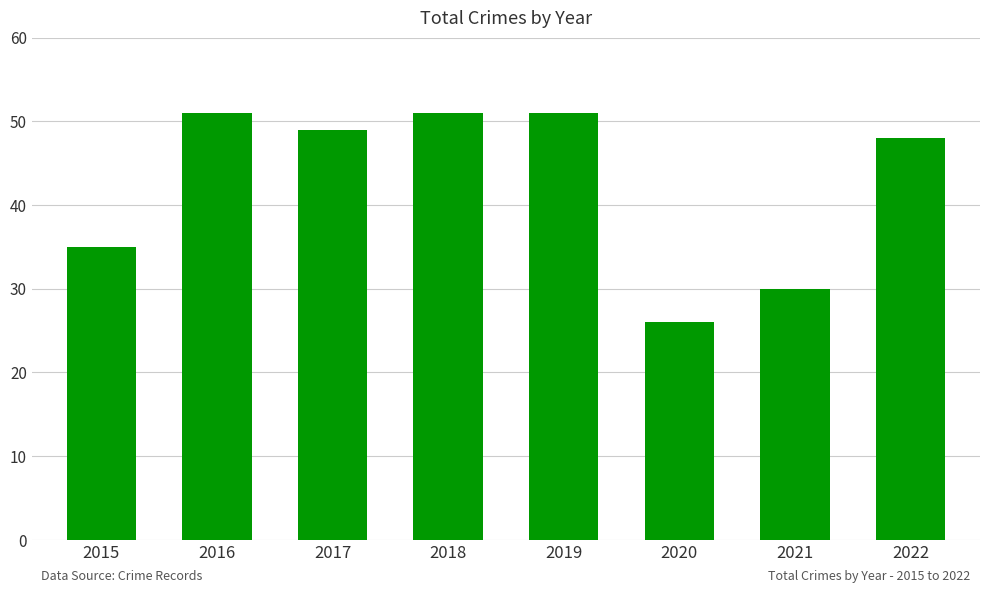

What is the difference between the maximum and minimum values?

25